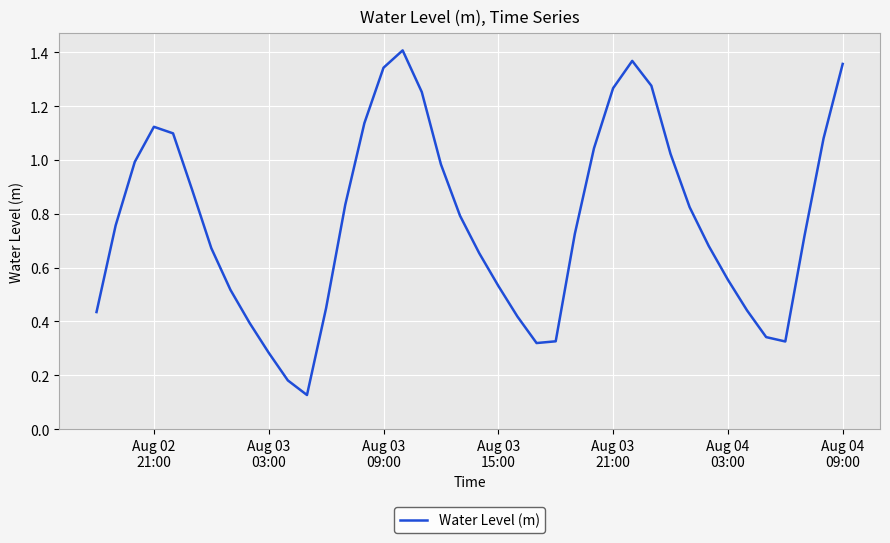

What is the minimum value shown in the chart?

0.1